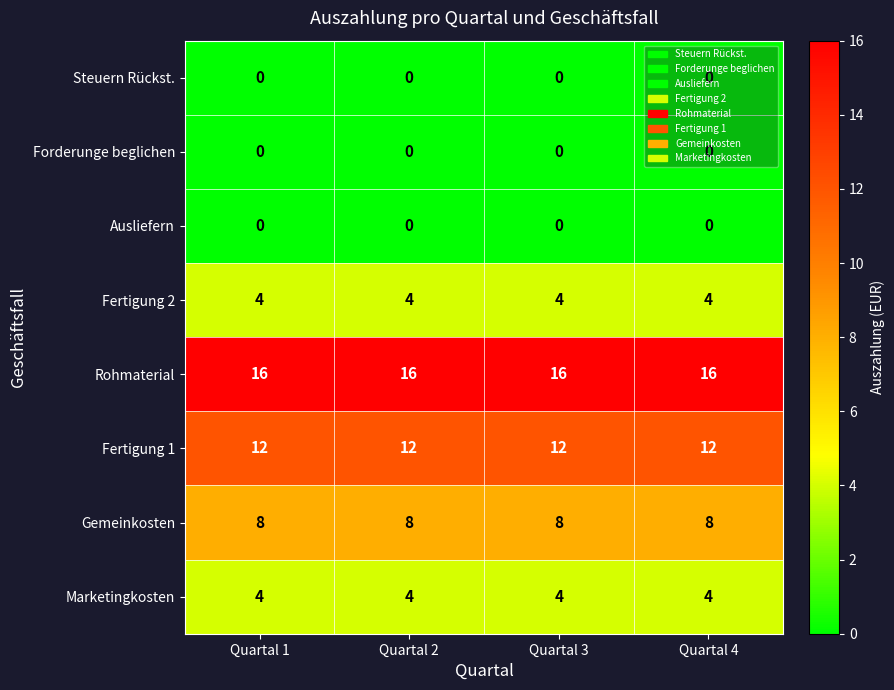

At how many categories does at least one series exceed 10?

4